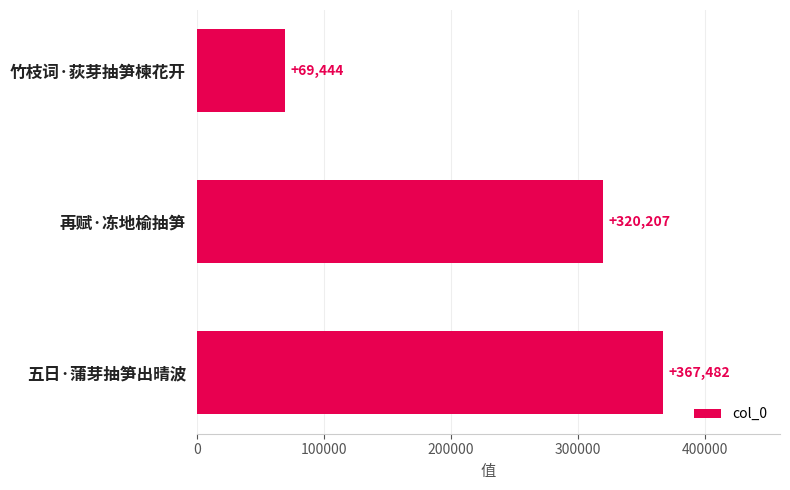

The value at 再赋·冻地榆抽笋 is 320207. True or false?

True